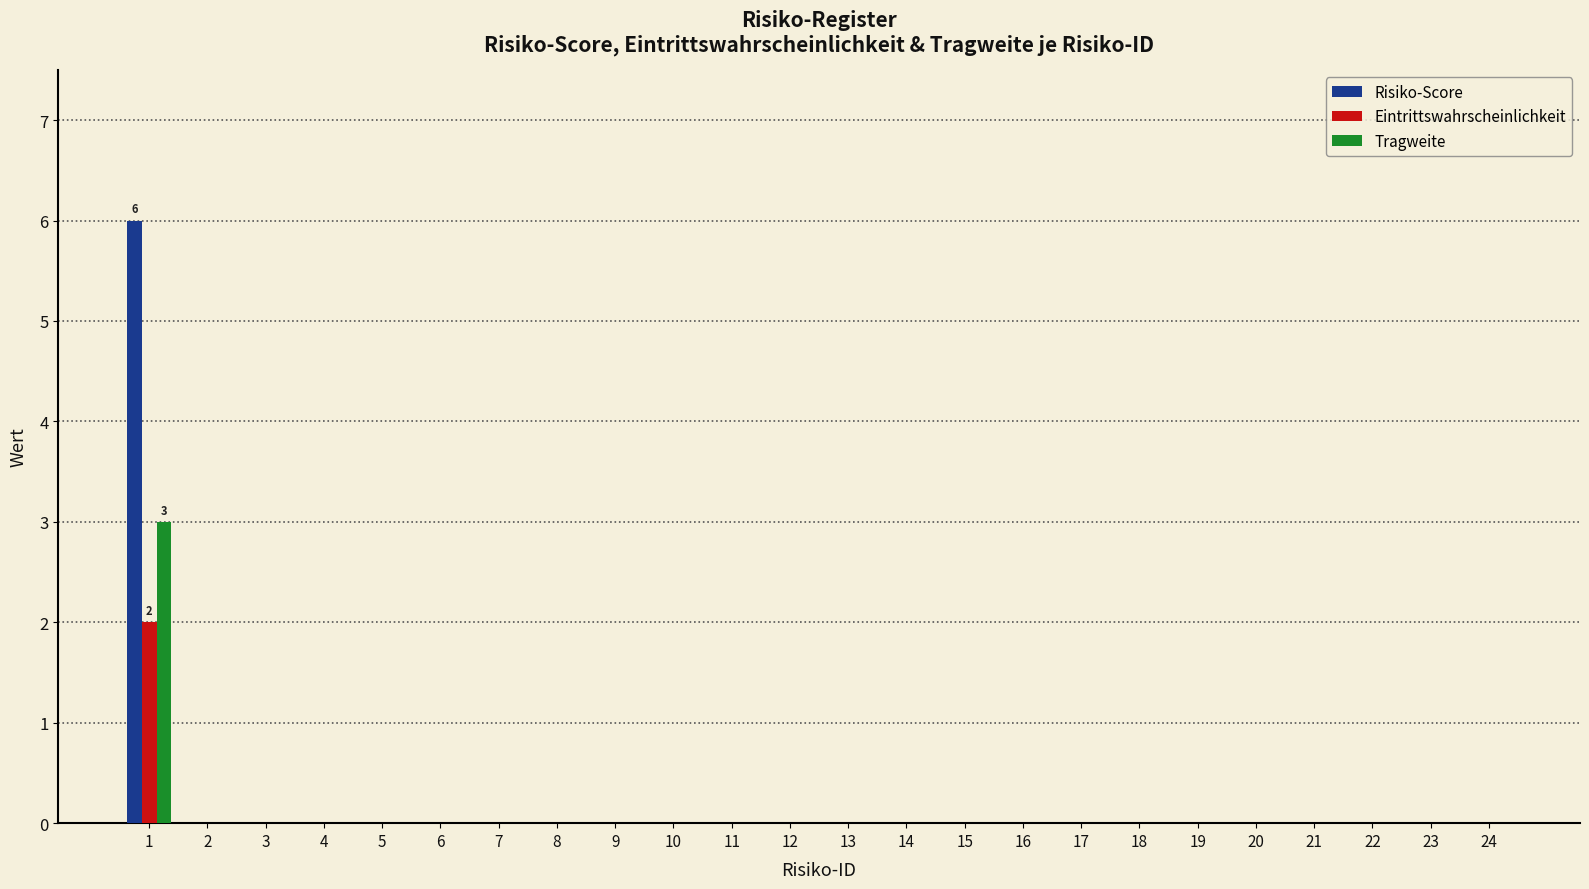

Read the Risiko-Score value at 1.

6